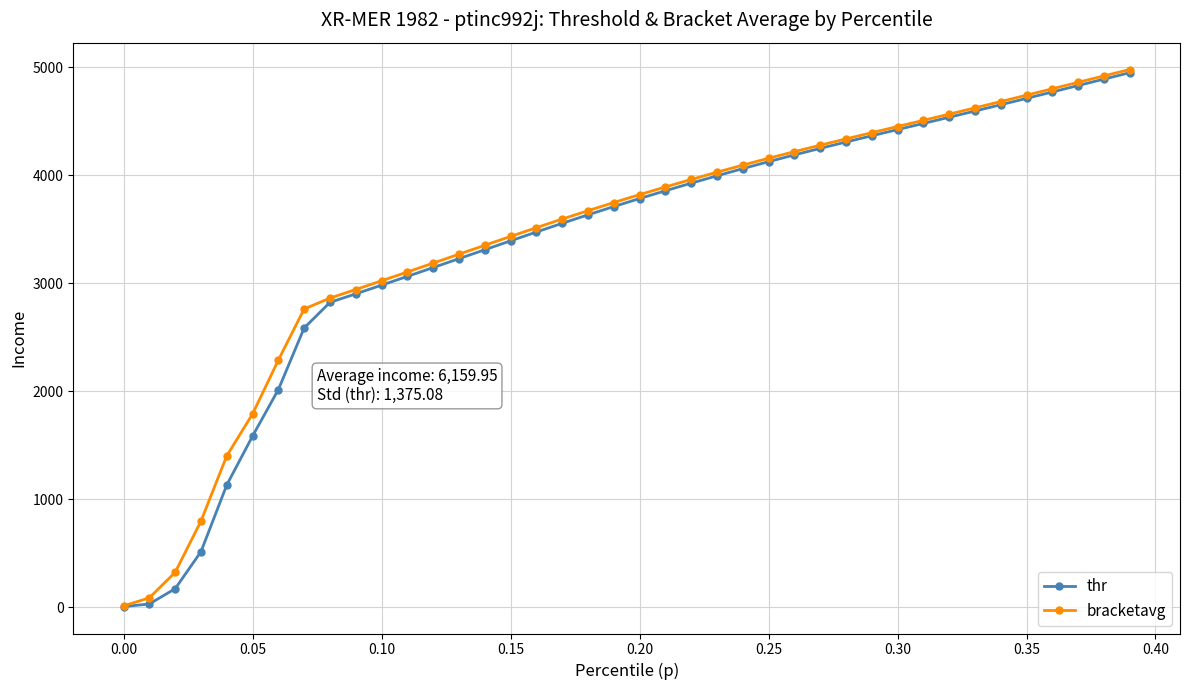

What is the highest value of the bracketavg series?

4979.4